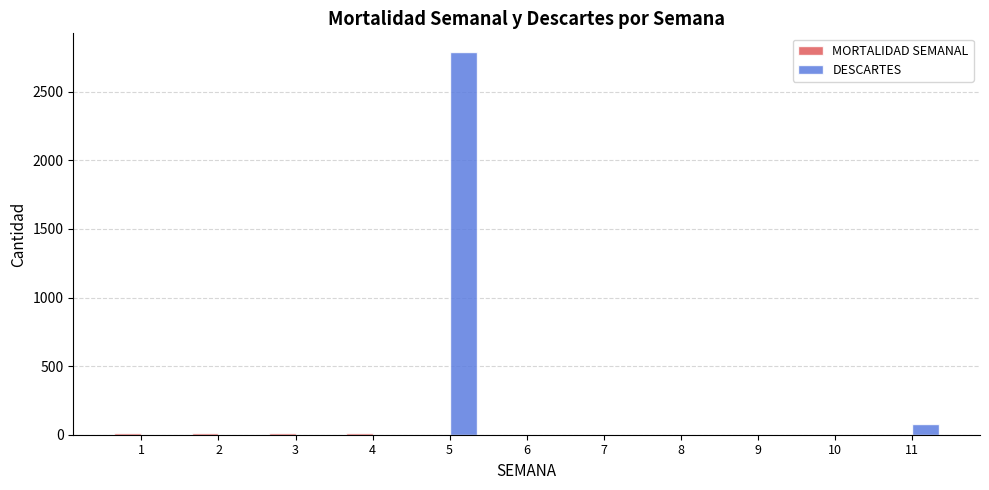

Which series has the largest total across all categories?

DESCARTES